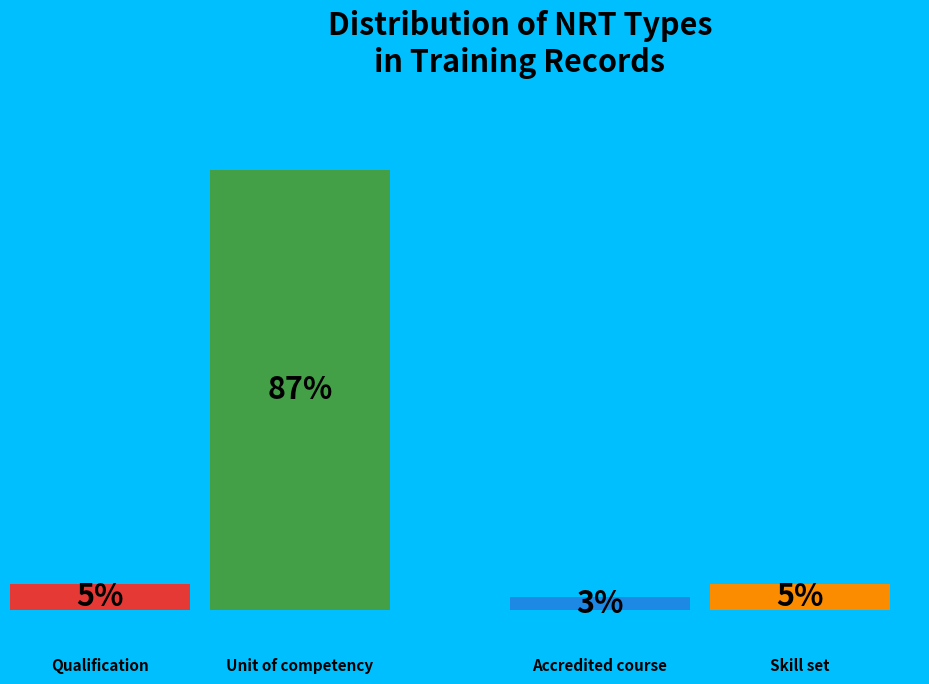

How many slices are in this pie chart?

4